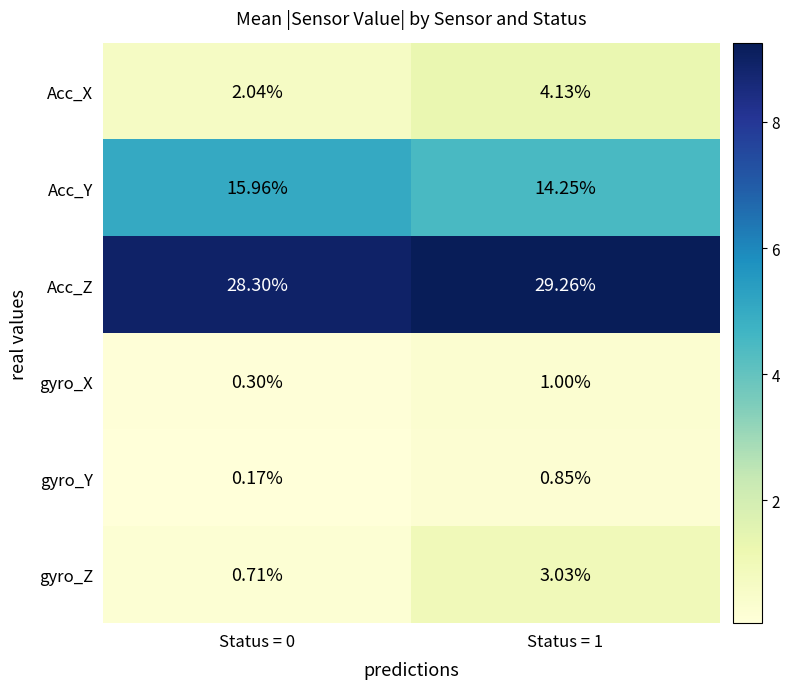

At which category does the chart reach its minimum across all series?

Status = 0